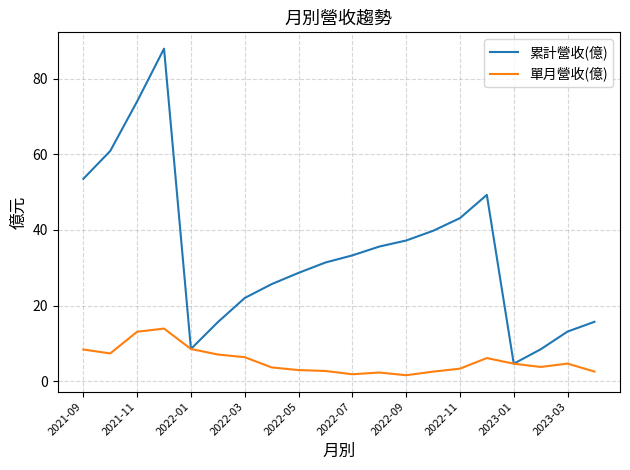

List the series in order of their overall mean, highest first.

累計營收(億), 單月營收(億)